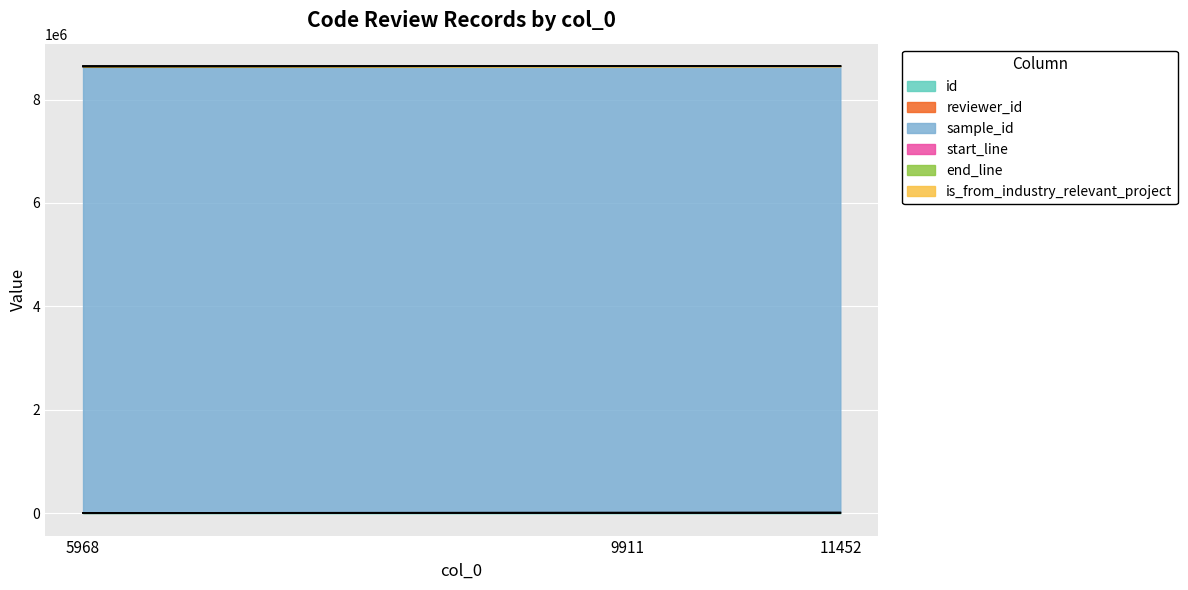

Reading left to right, transcribe all the data shown in this chart.

id: 5968=6543	9911=10513	11452=12056
reviewer_id: 5968=5	9911=28	11452=3
sample_id: 5968=8636644	9911=8636644	11452=8636644
start_line: 5968=155	9911=155	11452=155
end_line: 5968=248	9911=248	11452=248
is_from_industry_relevant_project: 5968=1	9911=1	11452=1